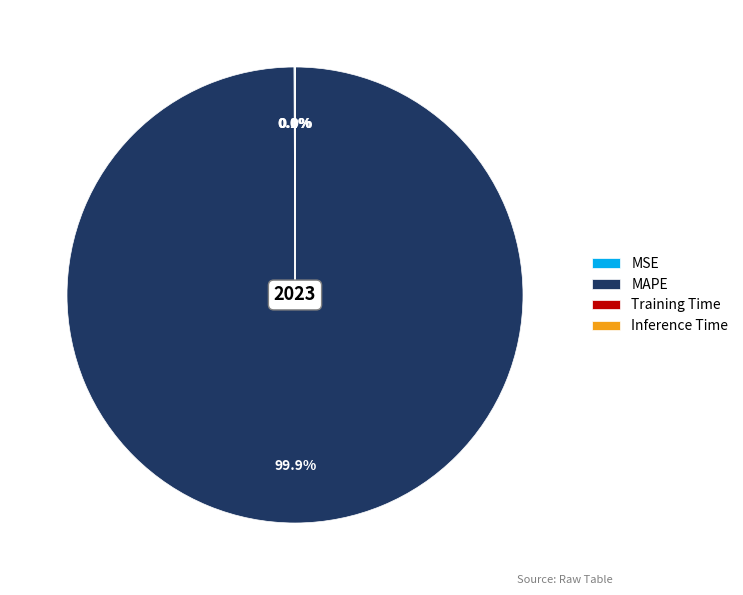

What is the majority slice?

MAPE